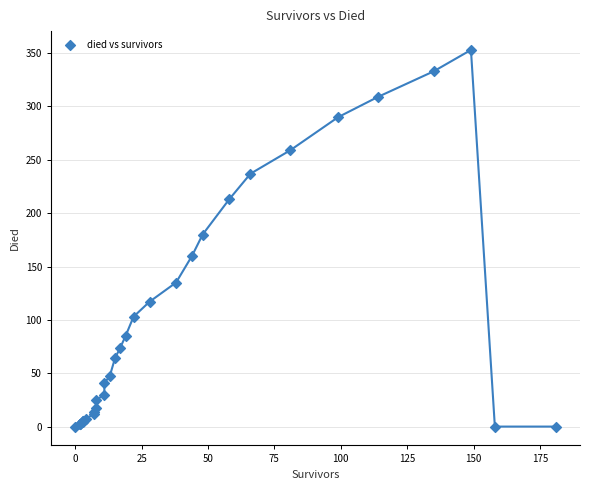

What Y value in the scatter plot is closest to 176?

180